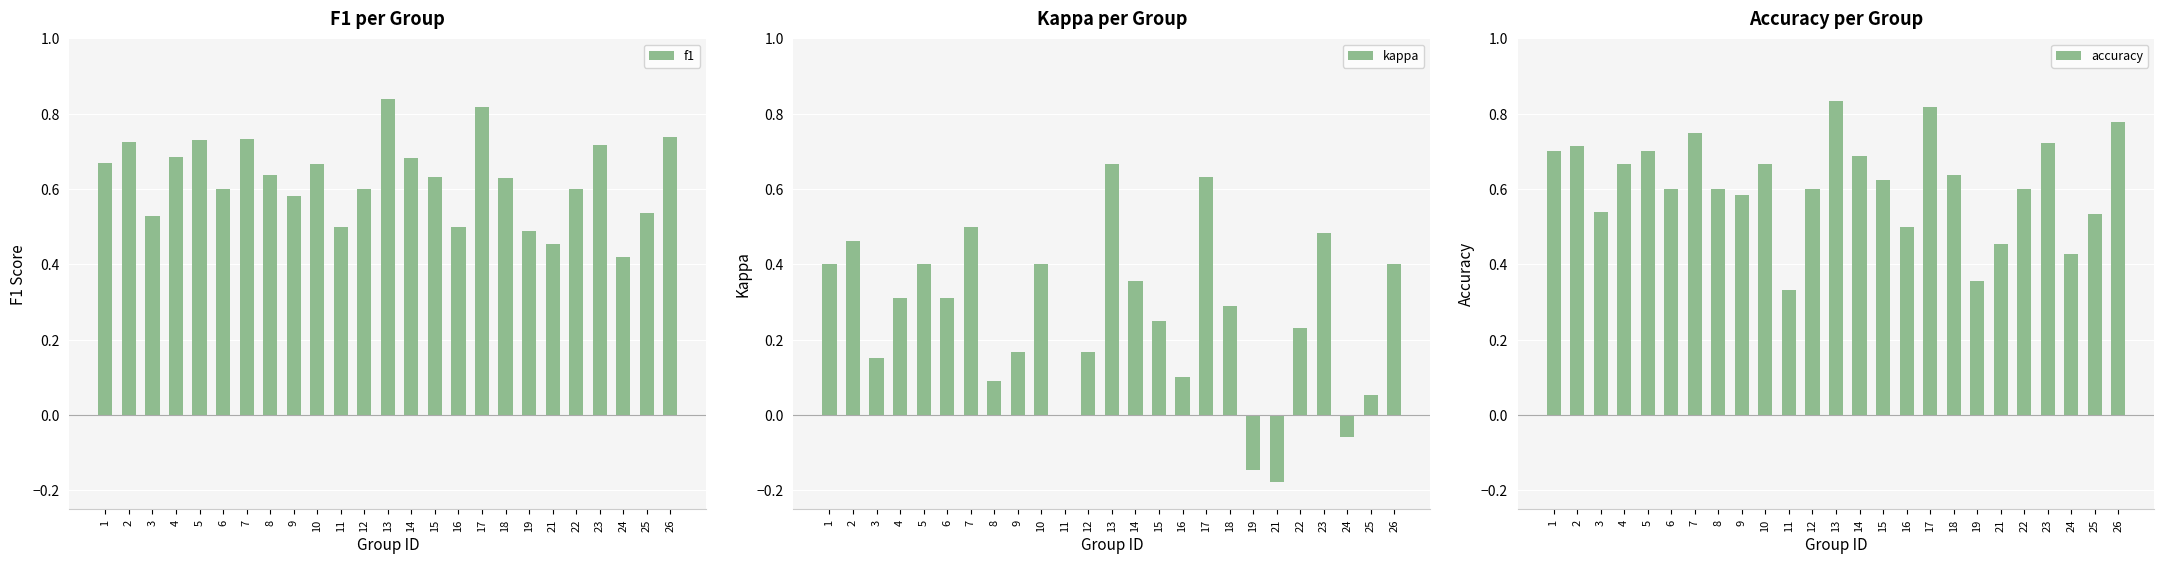

What are all the series names shown in the legend?

f1, kappa, accuracy